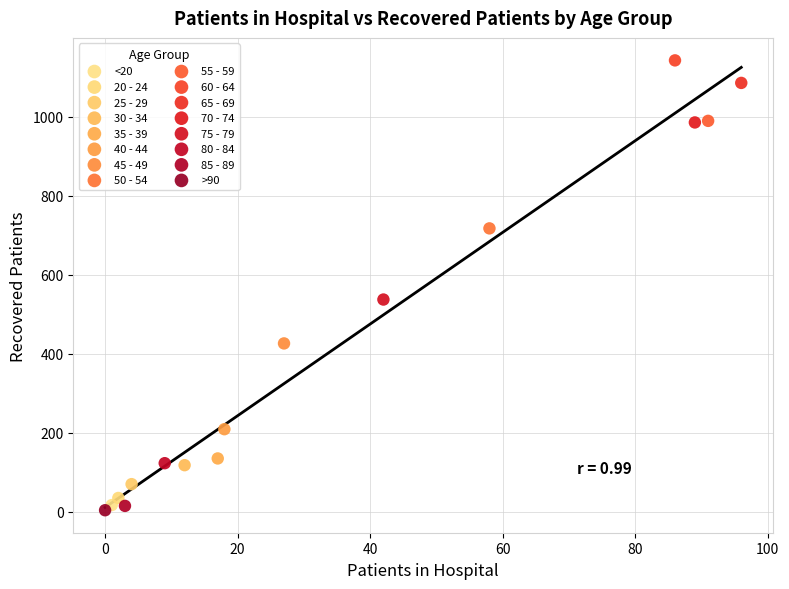

Which series reaches the maximum Y coordinate?

60 - 64